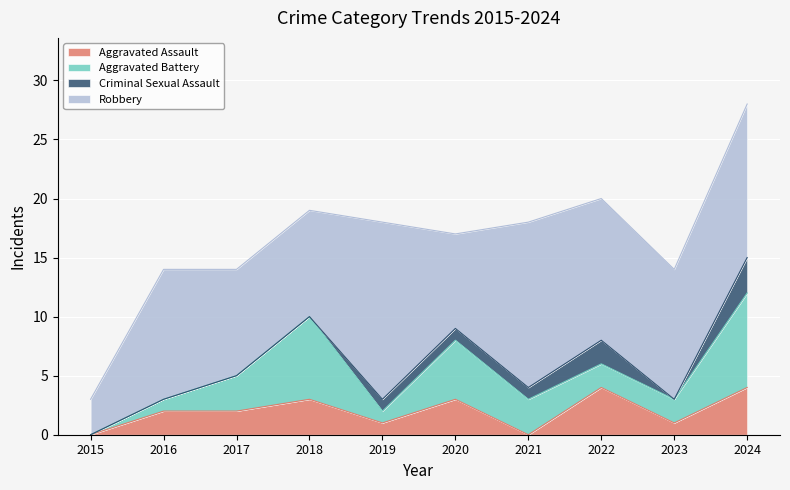

The value of Aggravated Assault at 2016 is 3. True or false?

False